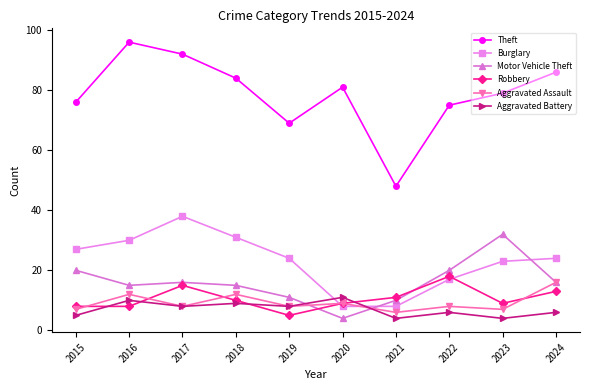

Does the chart have visible grid lines?

No